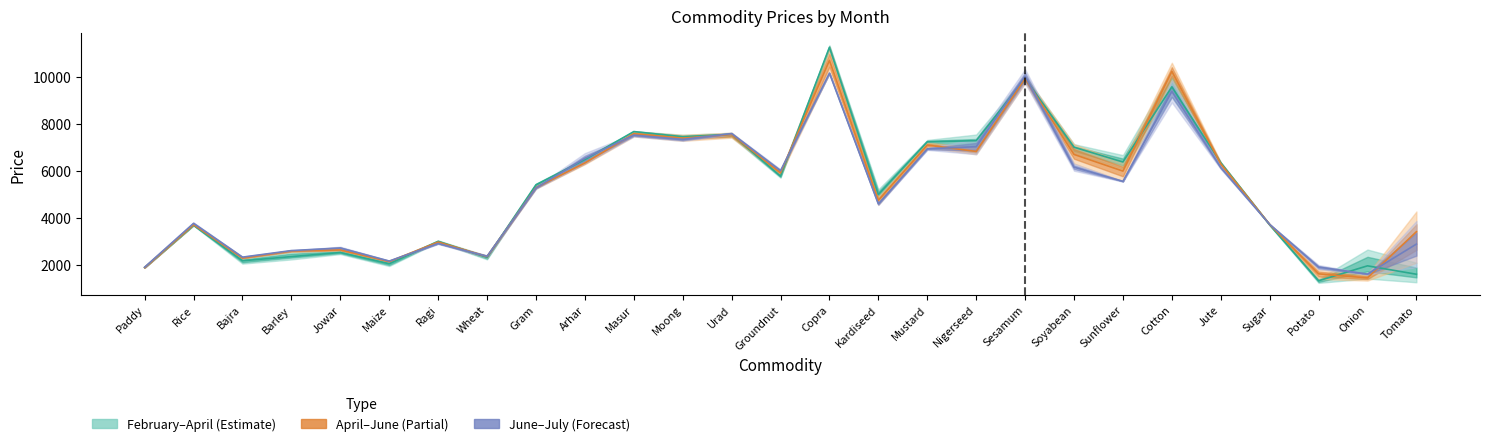

At which label does April reach its minimum?

Onion